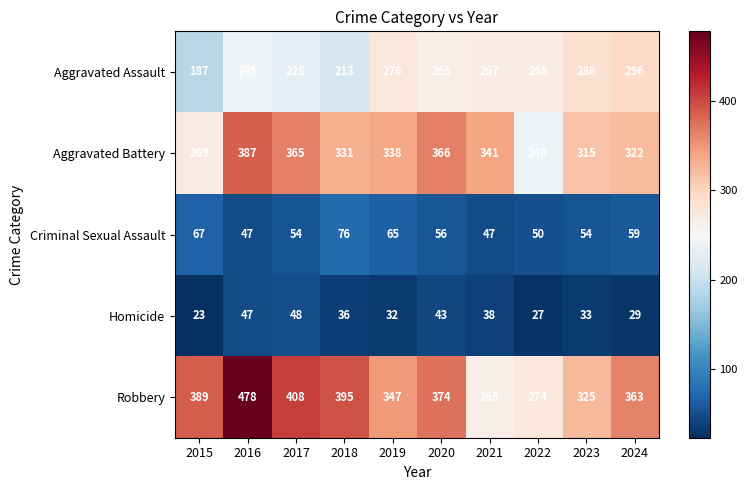

What is the total value across all series at 2015?

935